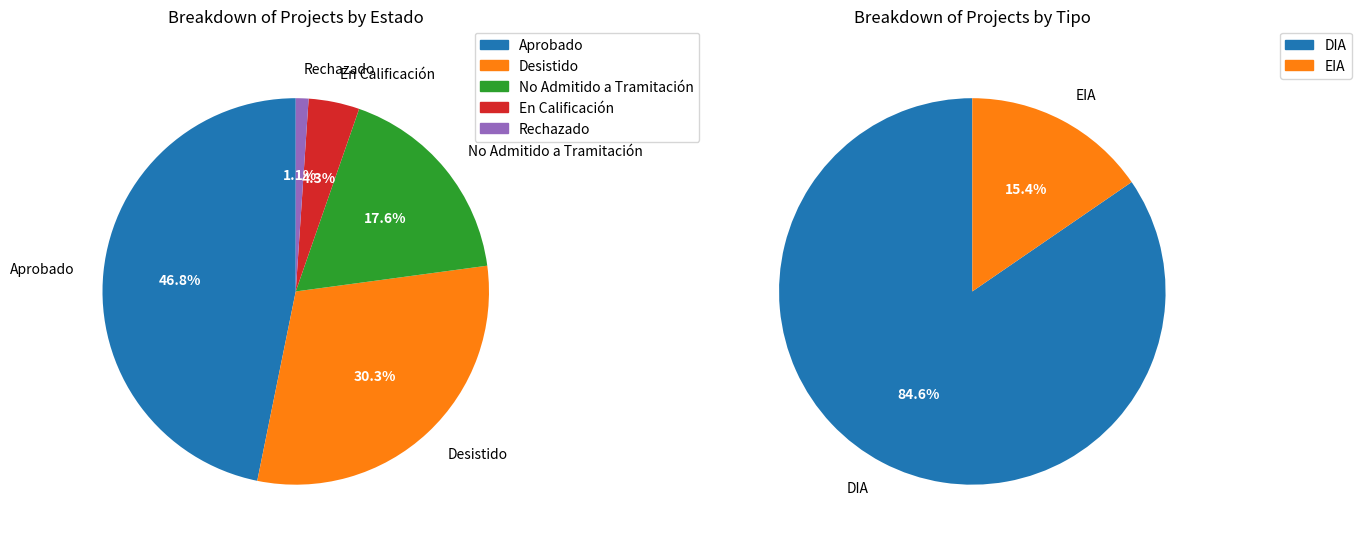

What percentage is NOT represented by Desistido?

69.7%